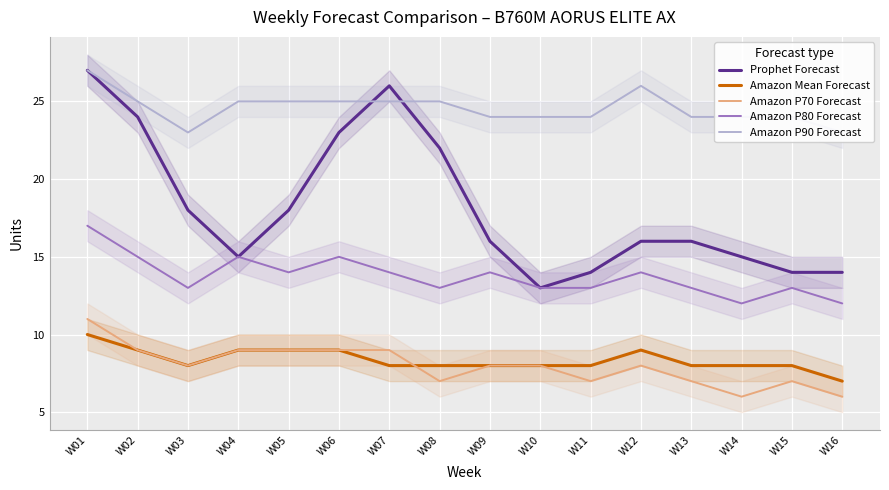

How many lines are shown in the chart?

5